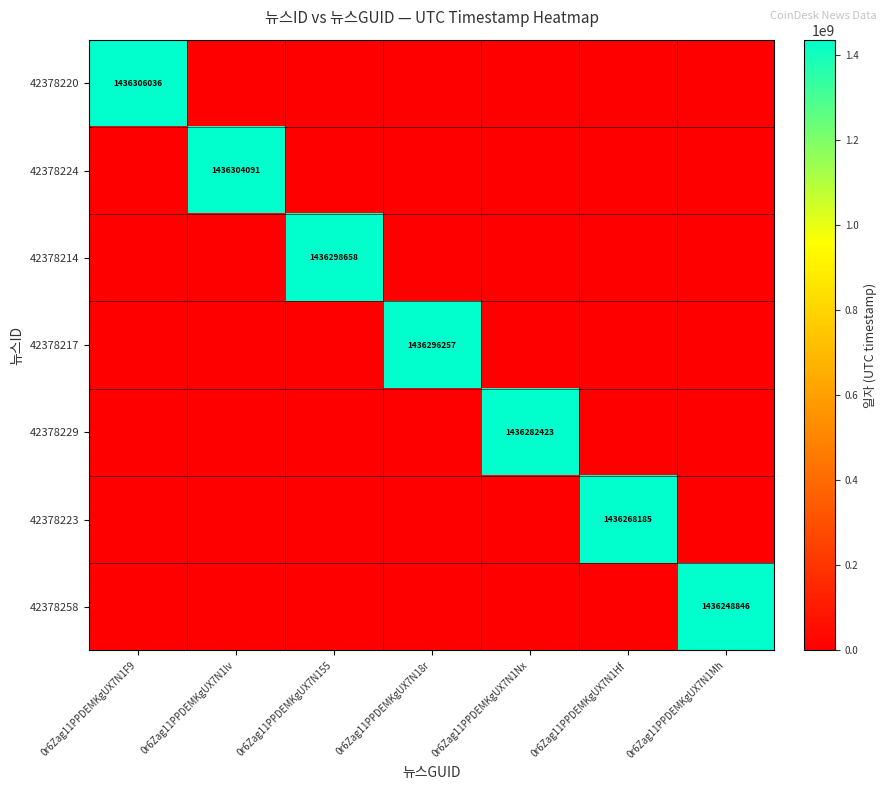

What is the spread (max minus min) of values at 0r6Zag11PPDEMKgUX7N1Hf?

1436268185